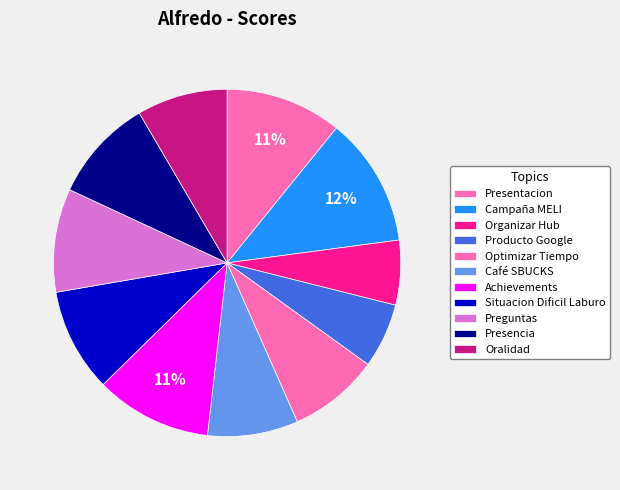

Combined, what portion of the pie is Campaña MELI and Oralidad?

20.5%